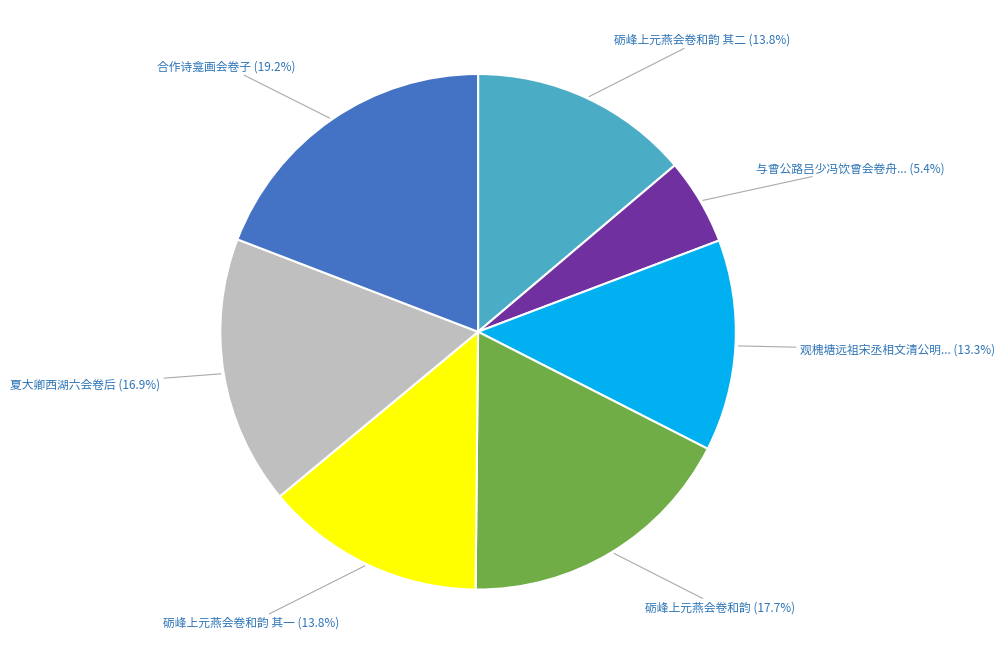

How many slices are in this pie chart?

7